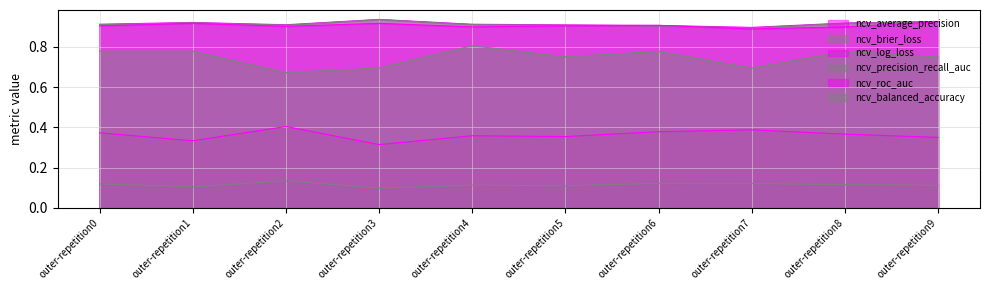

The value of ncv_balanced_accuracy at outer-repetition8 is 0.8. True or false?

True